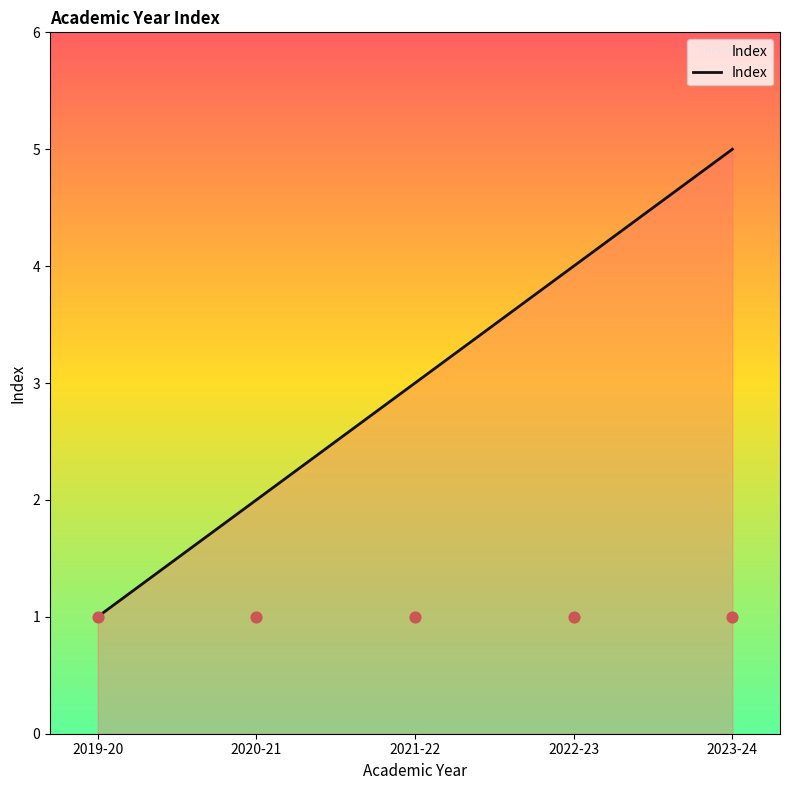

What is the change in value from 2019-20 to 2021-22?

+2